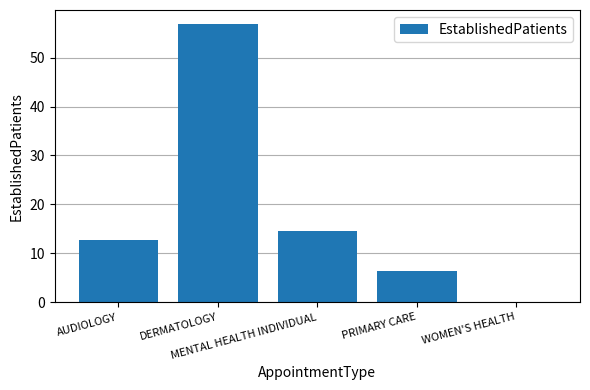

What is the ratio of the value at MENTAL HEALTH INDIVIDUAL to the value at PRIMARY CARE?

2.3